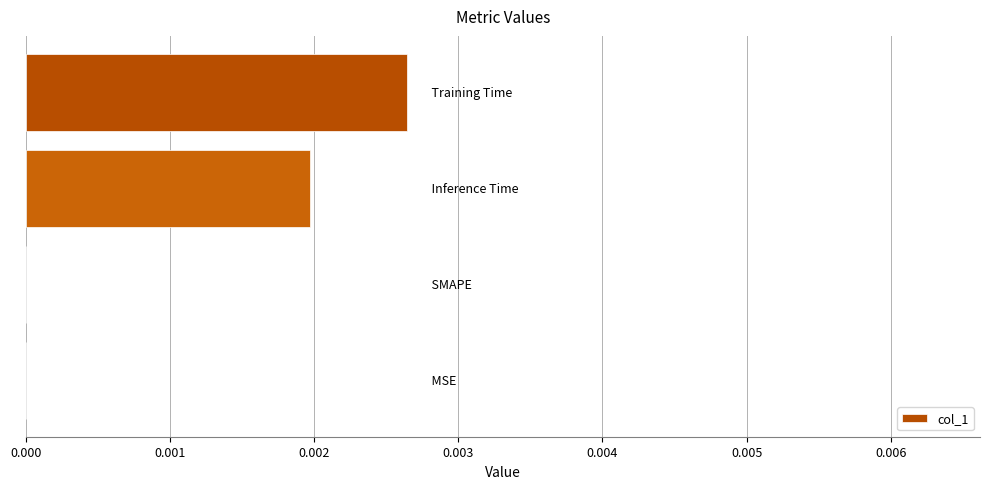

Count the number of categories in the chart.

4